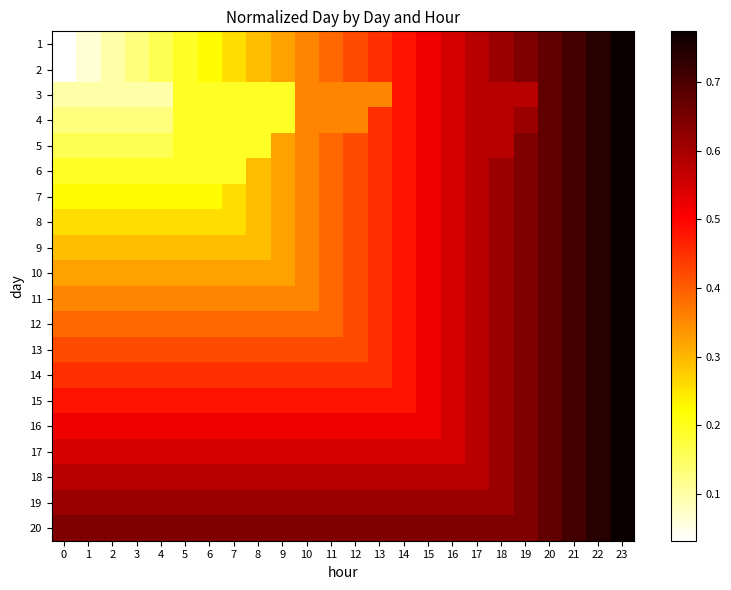

Which series has the largest range (max minus min)?

1